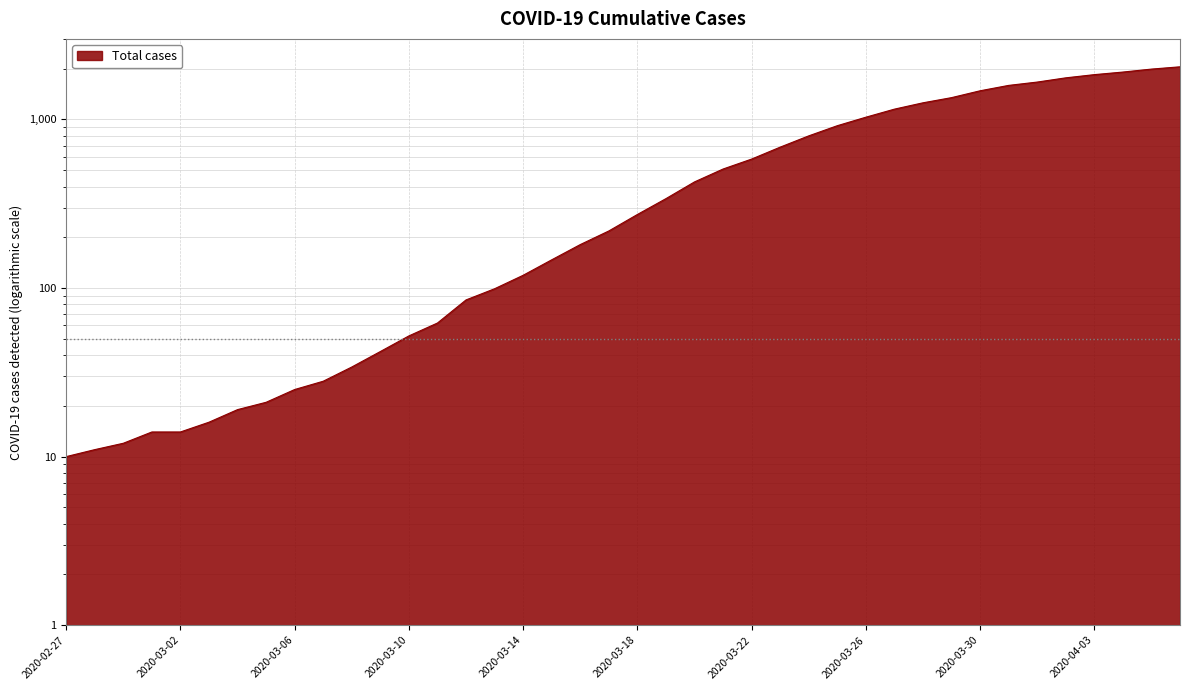

What position from the right is 2020-04-01?

6